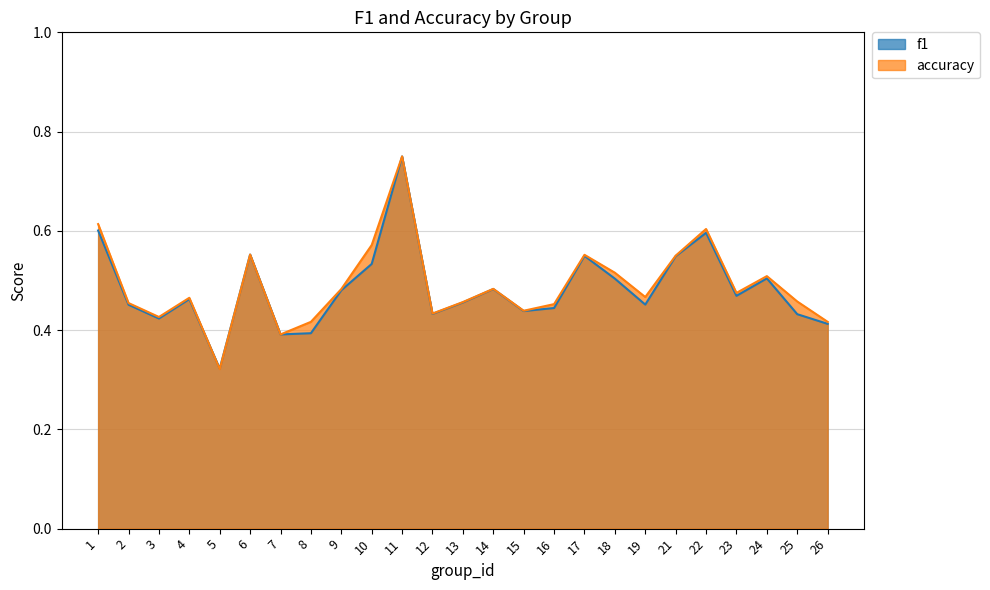

How many lines are shown in the chart?

2